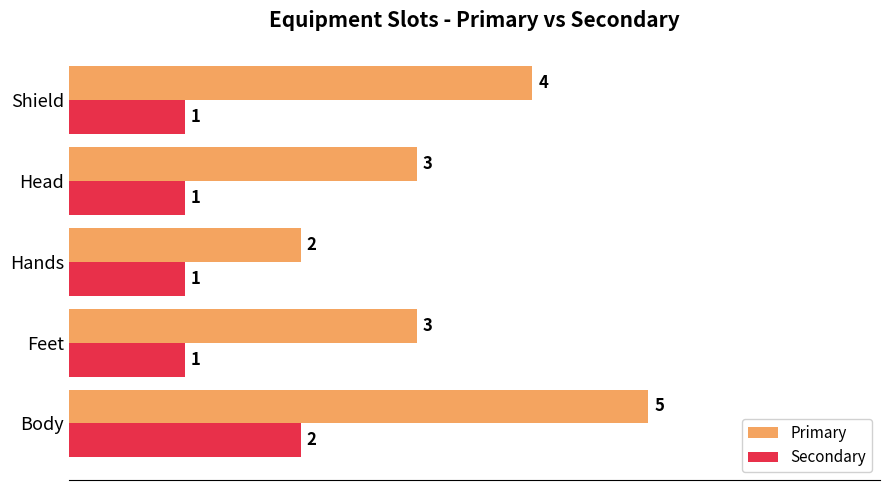

How many distinct data groups are displayed?

2